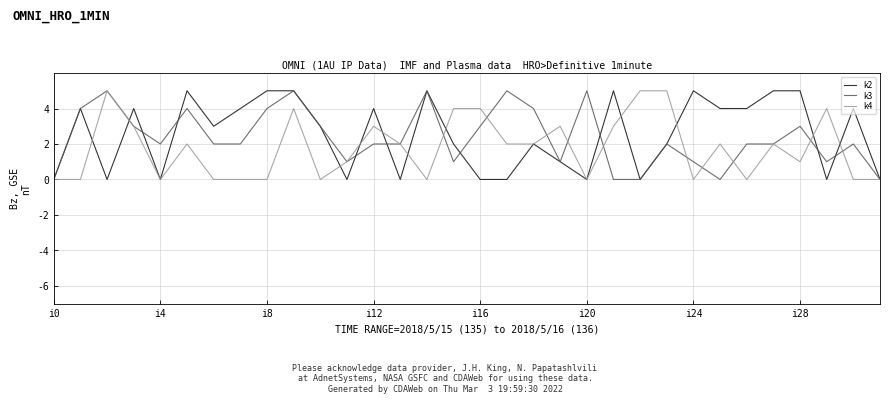

Is it true that k3 equals 3 at i28?

True